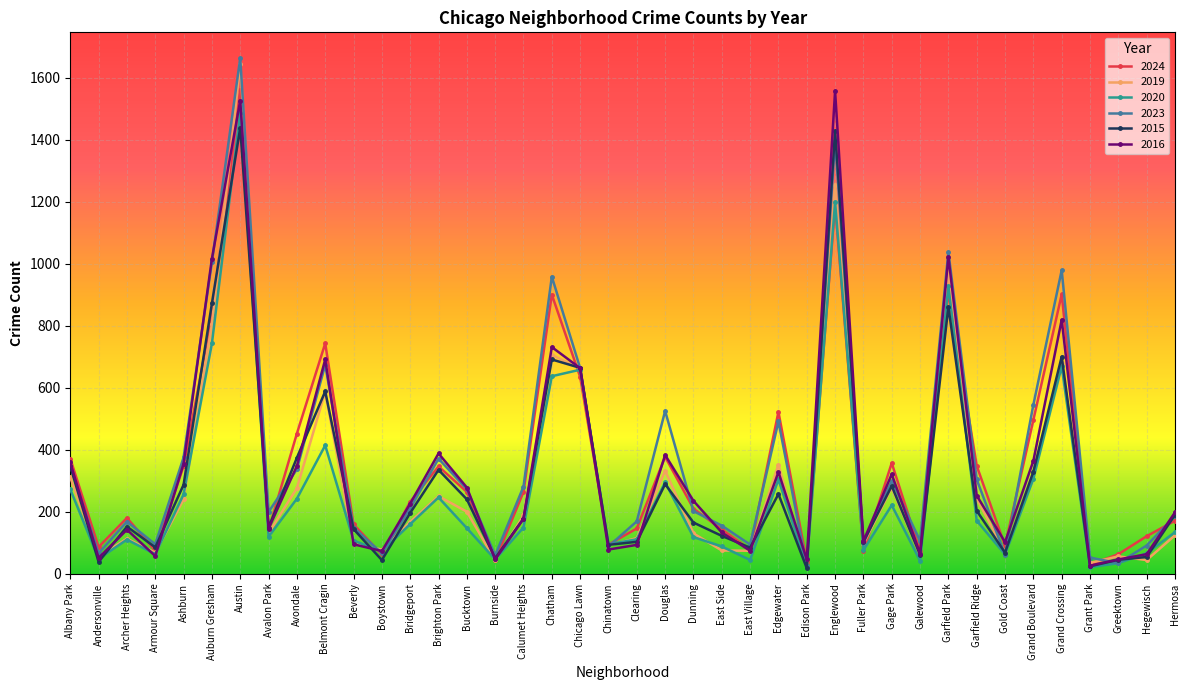

Is this an area chart (filled region under the line)?

No